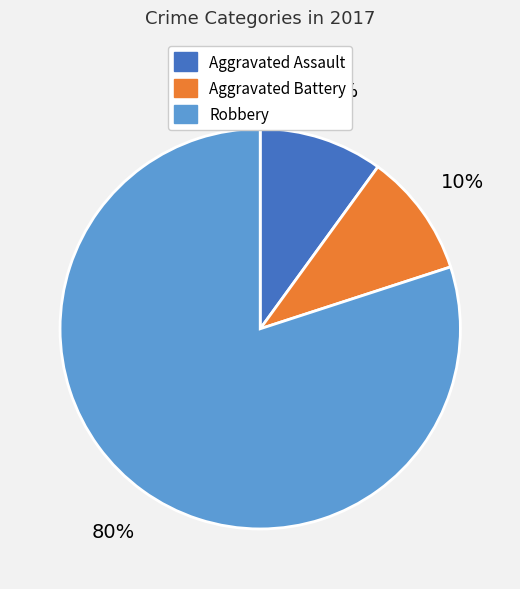

Is Aggravated Battery the majority of the pie?

No